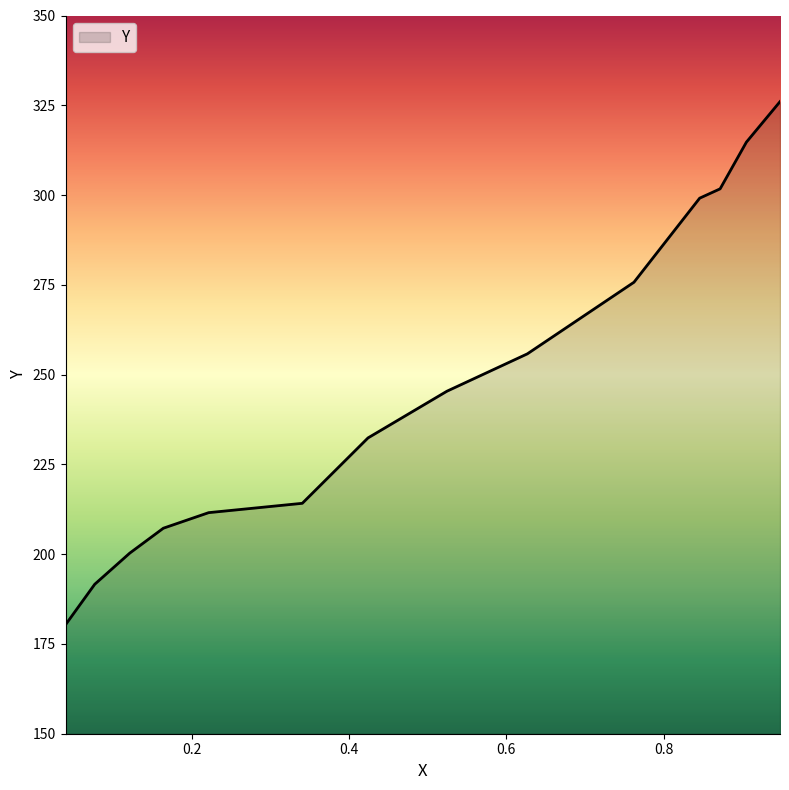

What is the minimum value shown in the chart?

180.3